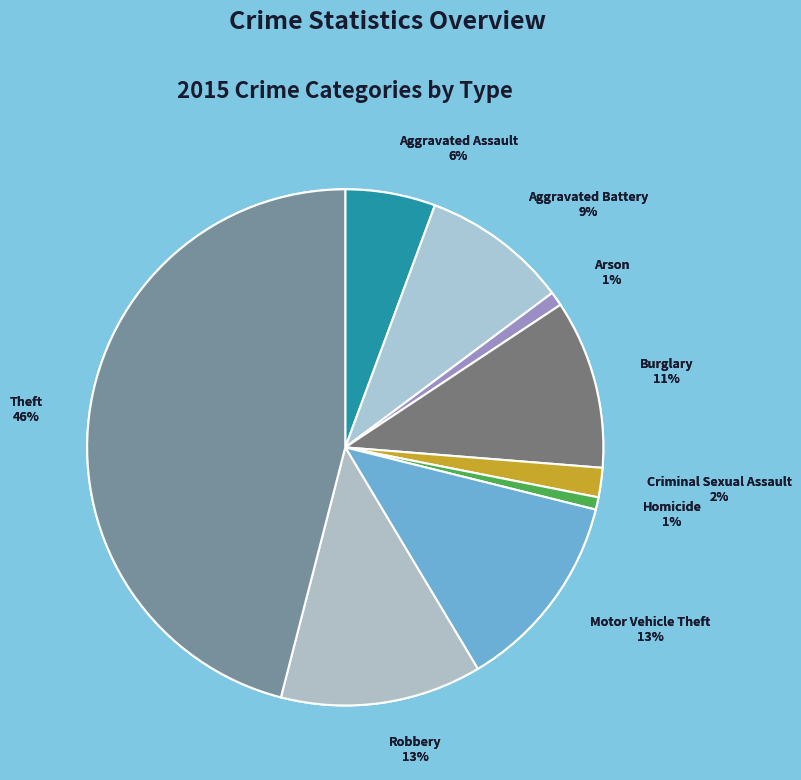

What is the largest slice in the pie chart?

Theft